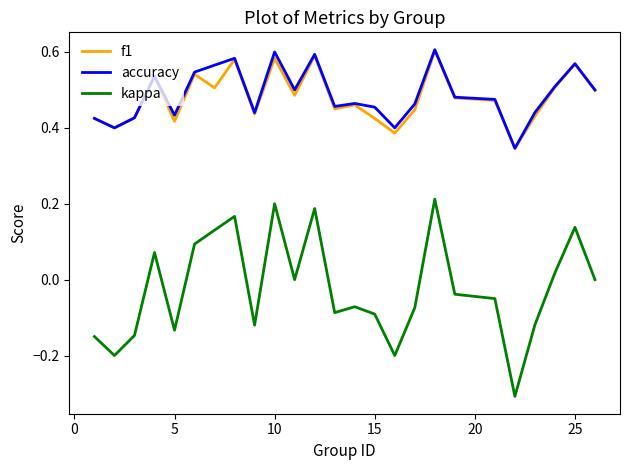

True or false: f1 and kappa cross at least once.

False